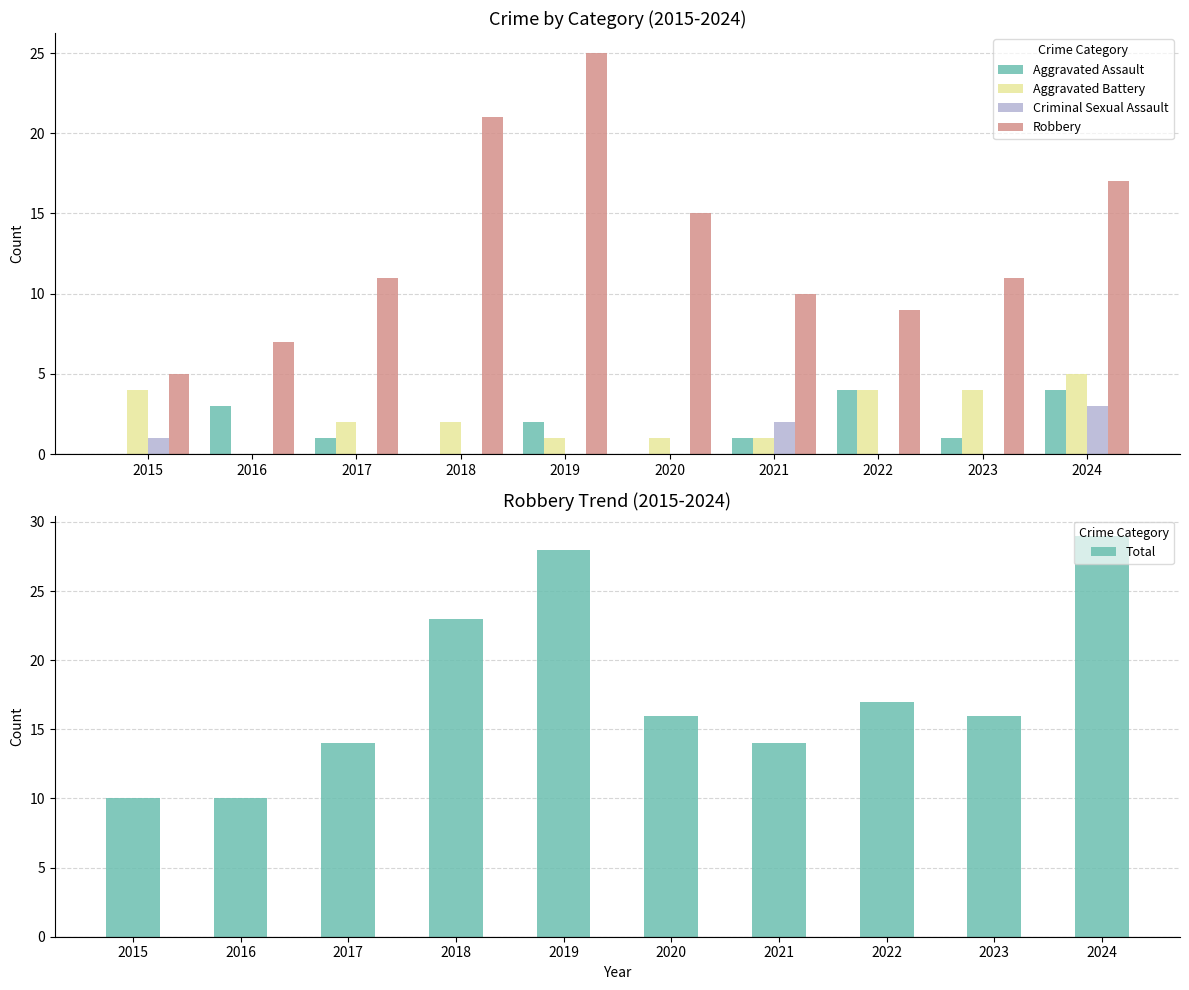

How many categories are shown in the chart?

10